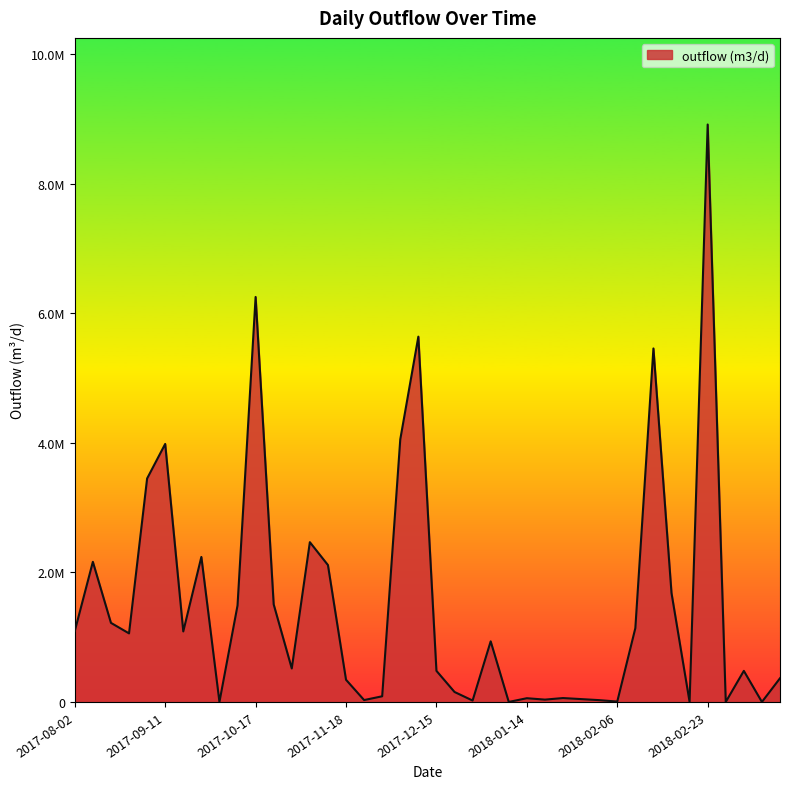

How many interior local valleys (lower than both neighbors) does the data have?

12